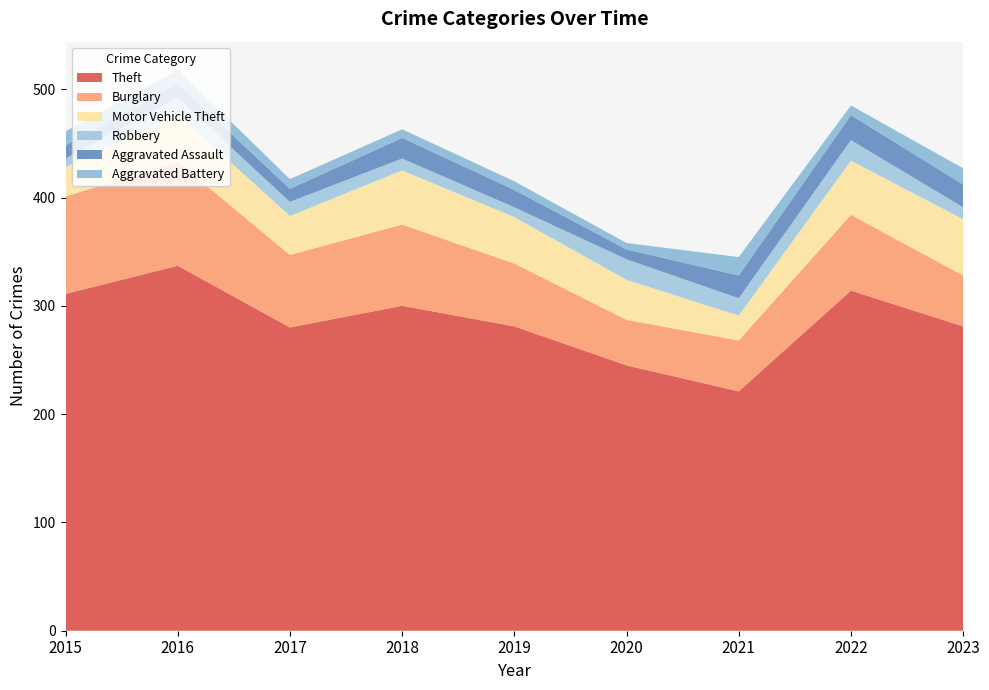

Reading left to right, transcribe all the data shown in this chart.

Theft: 2015=311	2016=337	2017=280	2018=300	2019=281	2020=245	2021=221	2022=314	2023=281
Burglary: 2015=90	2016=96	2017=67	2018=75	2019=58	2020=42	2021=47	2022=70	2023=47
Motor Vehicle Theft: 2015=27	2016=44	2017=36	2018=50	2019=43	2020=37	2021=23	2022=50	2023=52
Robbery: 2015=8	2016=15	2017=13	2018=11	2019=9	2020=19	2021=16	2022=19	2023=11
Aggravated Assault: 2015=12	2016=13	2017=12	2018=19	2019=16	2020=9	2021=21	2022=23	2023=21
Aggravated Battery: 2015=13	2016=13	2017=9	2018=8	2019=8	2020=6	2021=17	2022=9	2023=15